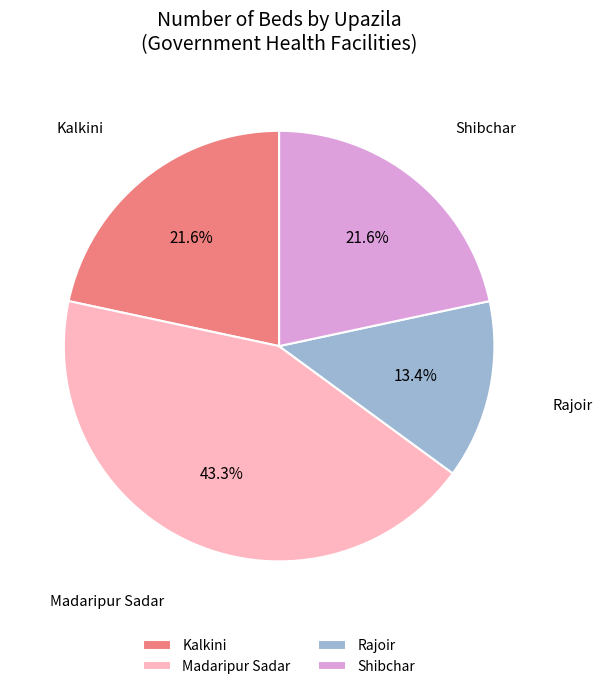

To the nearest percent, what percentage of the pie is Kalkini?

22%